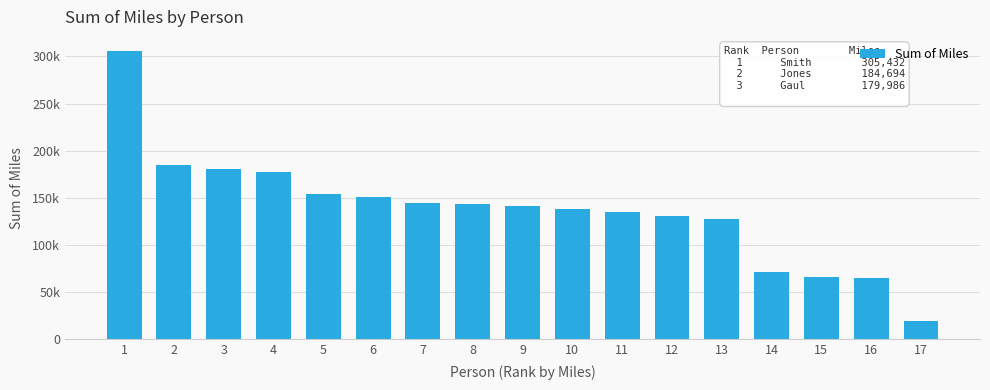

Does the chart contain any negative values?

No